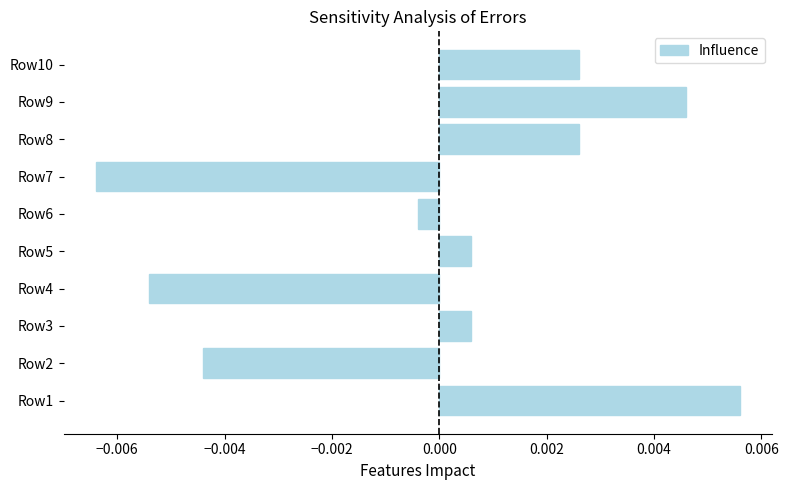

Which has a higher value, Row2 or Row8?

Row8